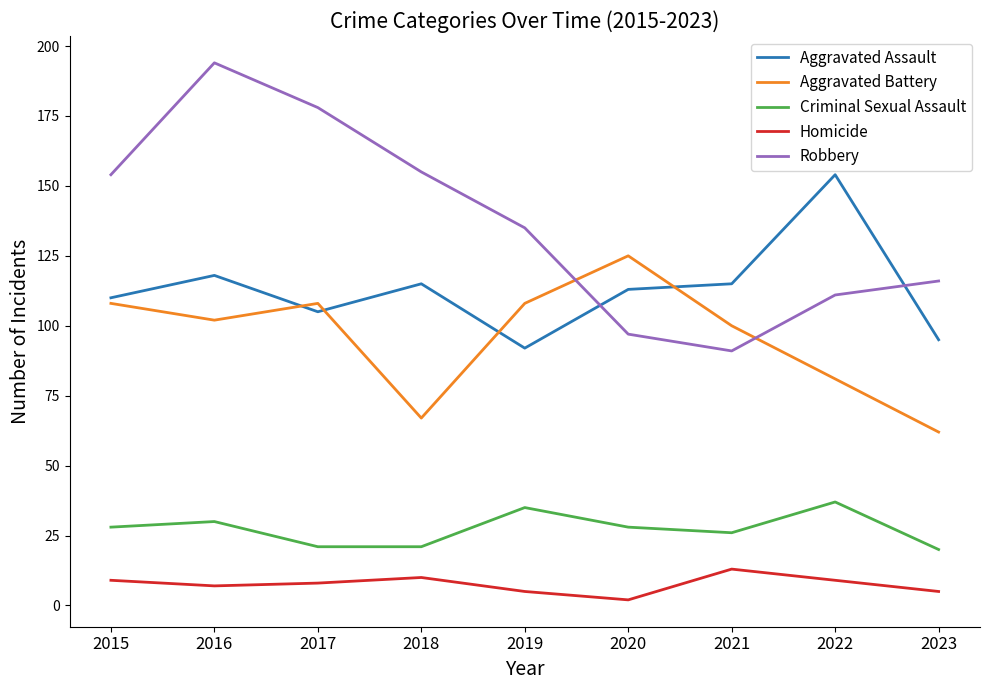

At 2018, list the series in order from largest to smallest.

Robbery, Aggravated Assault, Aggravated Battery, Criminal Sexual Assault, Homicide